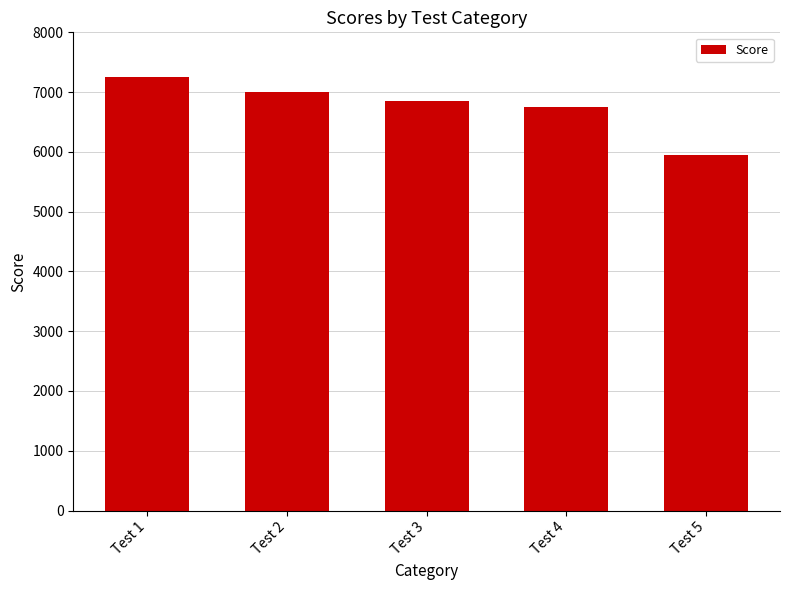

Approximately how many times larger is the value at Test 1 compared to Test 5?

1.2